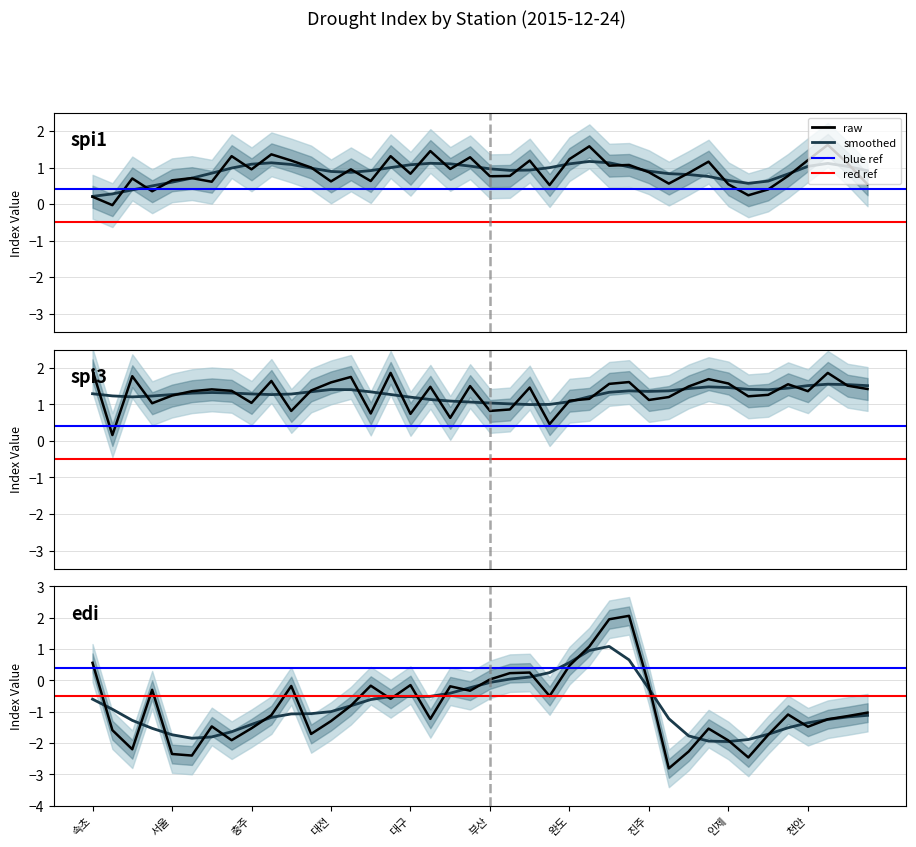

What is the difference between the highest and lowest values at 완도?

0.8